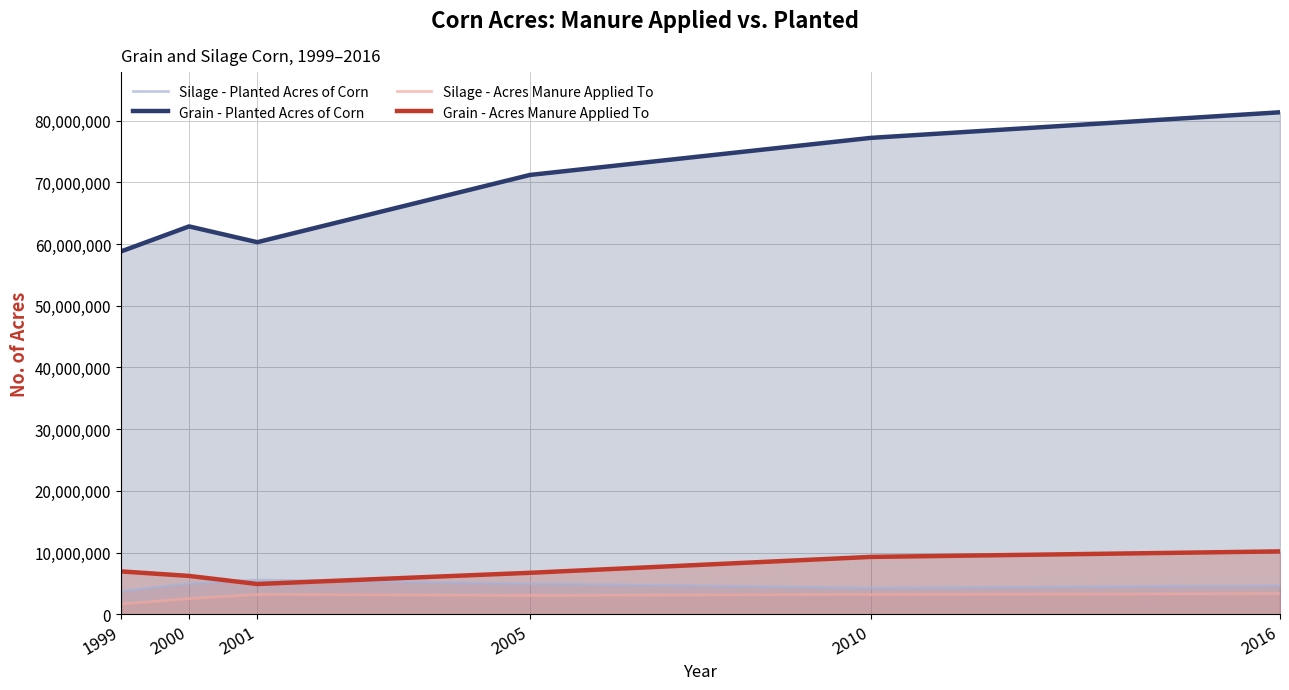

Which has a higher value, 2001 or 2005?

2001